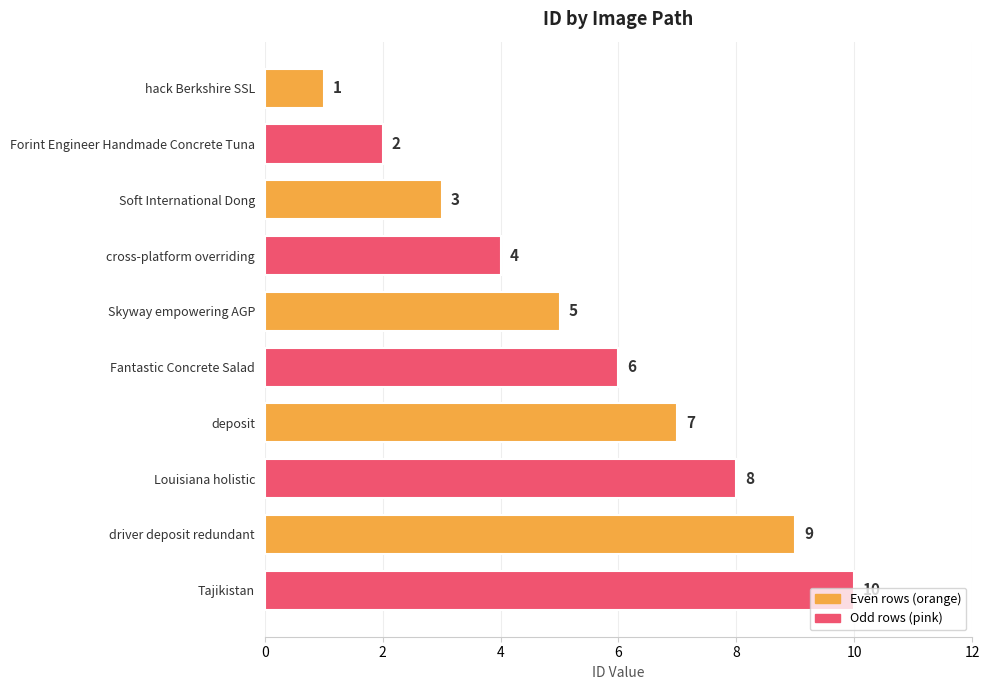

Count the number of data series in this chart.

1